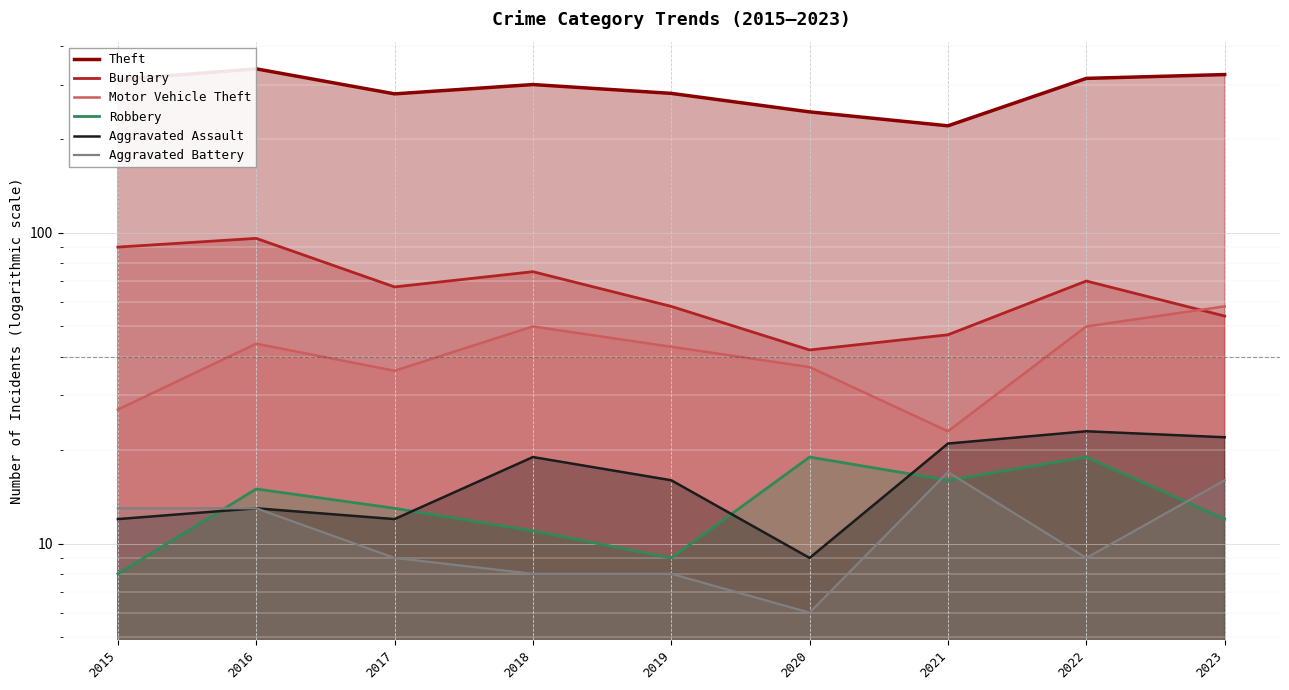

Reading right to left, what are all the values shown in this chart?

Theft: 2023=323	2022=314	2021=221	2020=245	2019=281	2018=300	2017=280	2016=337	2015=311
Burglary: 2023=54	2022=70	2021=47	2020=42	2019=58	2018=75	2017=67	2016=96	2015=90
Motor Vehicle Theft: 2023=58	2022=50	2021=23	2020=37	2019=43	2018=50	2017=36	2016=44	2015=27
Robbery: 2023=12	2022=19	2021=16	2020=19	2019=9	2018=11	2017=13	2016=15	2015=8
Aggravated Assault: 2023=22	2022=23	2021=21	2020=9	2019=16	2018=19	2017=12	2016=13	2015=12
Aggravated Battery: 2023=16	2022=9	2021=17	2020=6	2019=8	2018=8	2017=9	2016=13	2015=13